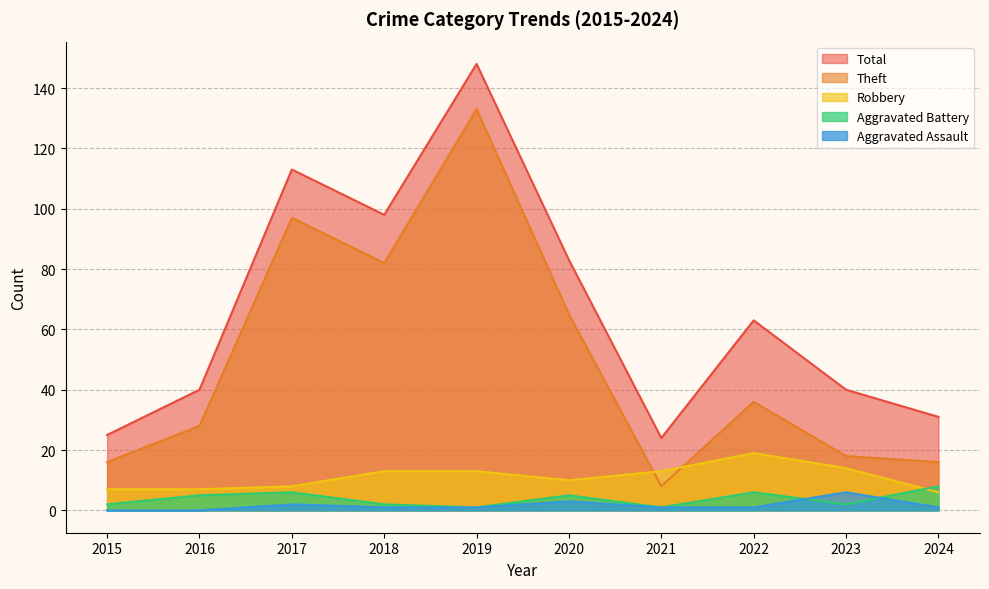

Is it true that Total equals 25 at 2015?

True